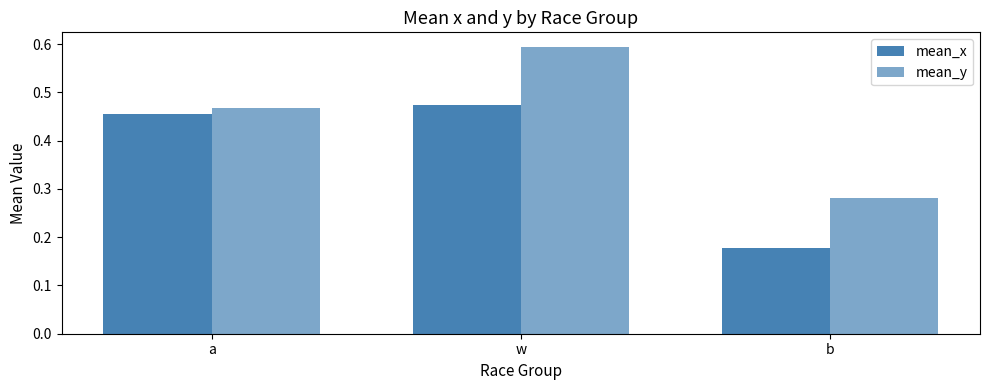

Which series has the largest range (max minus min)?

mean_y